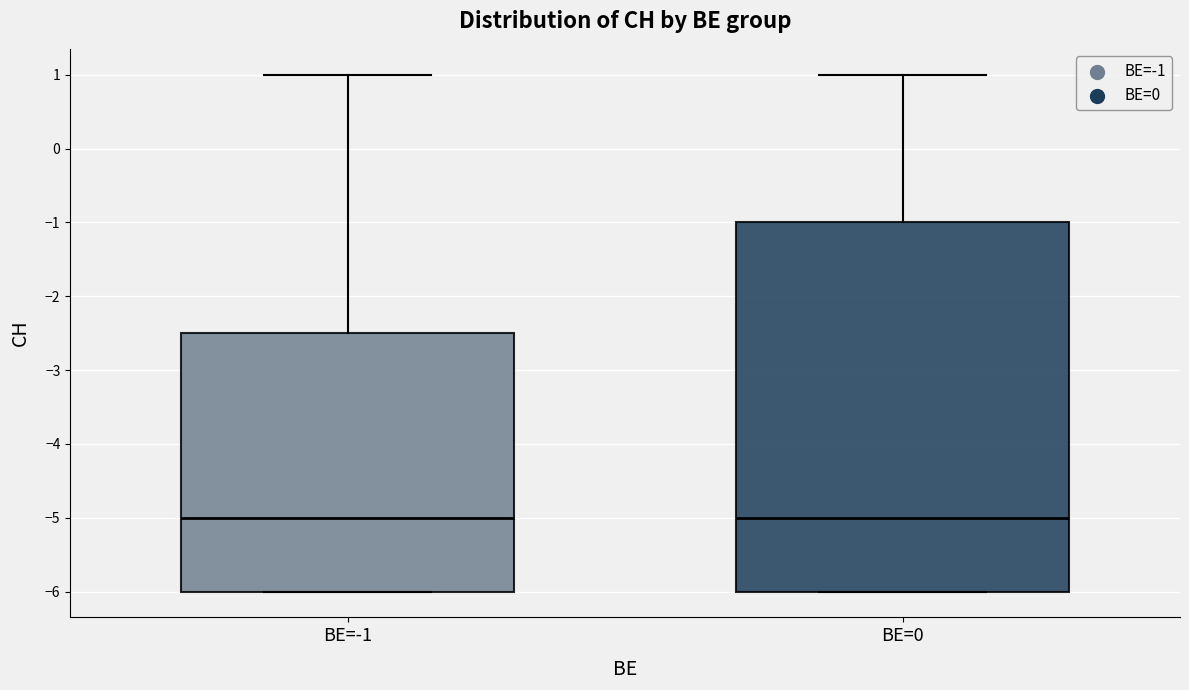

Reading left to right, transcribe this box plot: for each box, give where its median line is, the range the box spans, and where its two whiskers end, as read against the y-axis. The values are not printed on the chart, so give them approximately, as read against the axis.

BE=-1: median -5.0, box -6.0 to -2.5, whiskers -6.0 to 1.0
BE=0: median -5.0, box -6.0 to -1.0, whiskers -6.0 to 1.0